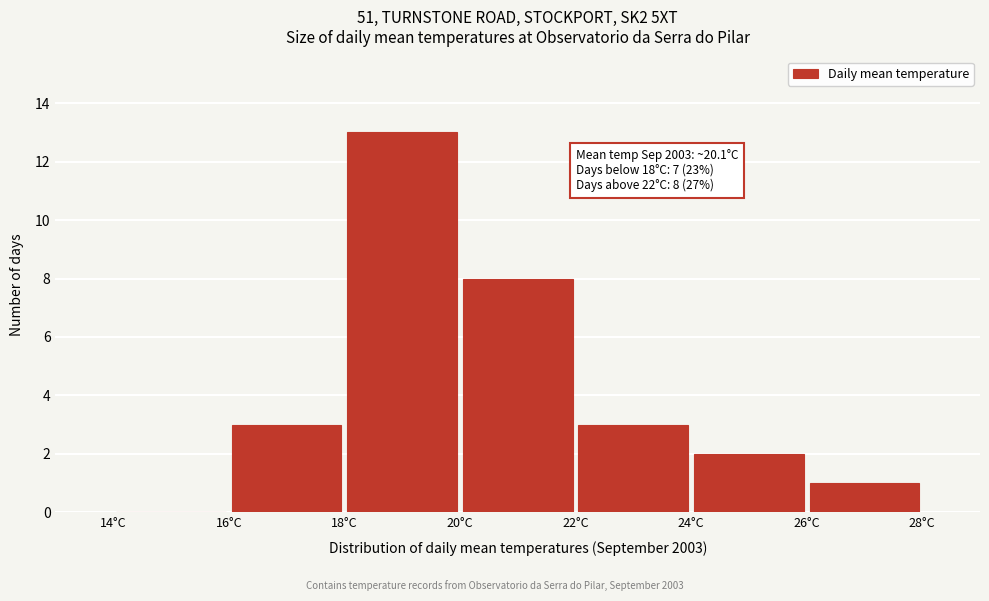

Over which range of the x-axis is the bar tallest?

18 to 20